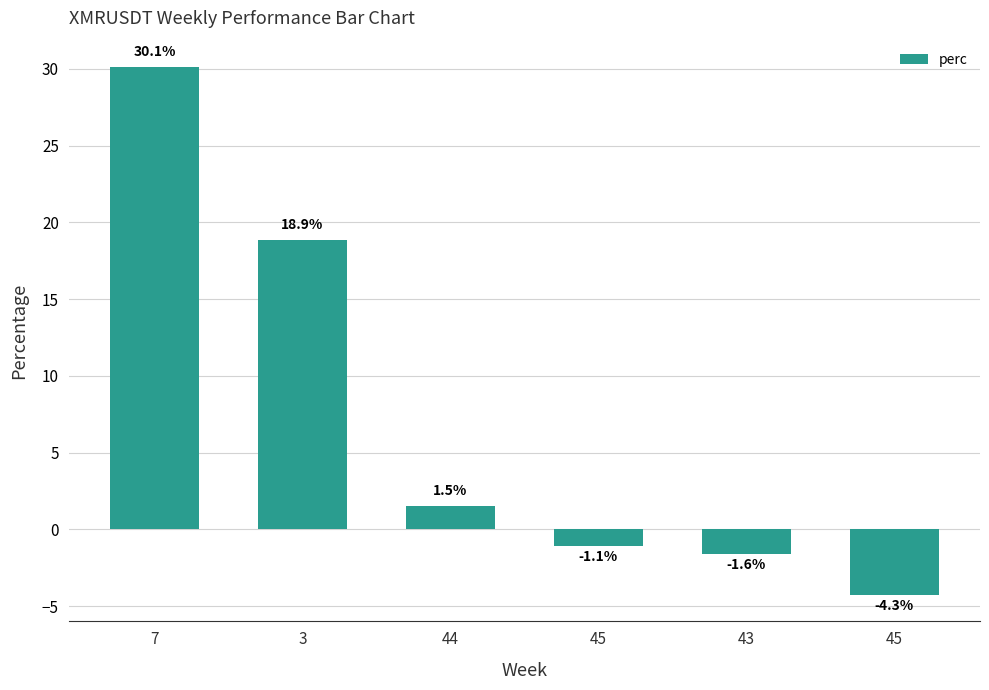

The value at 43 is -1.6. True or false?

True